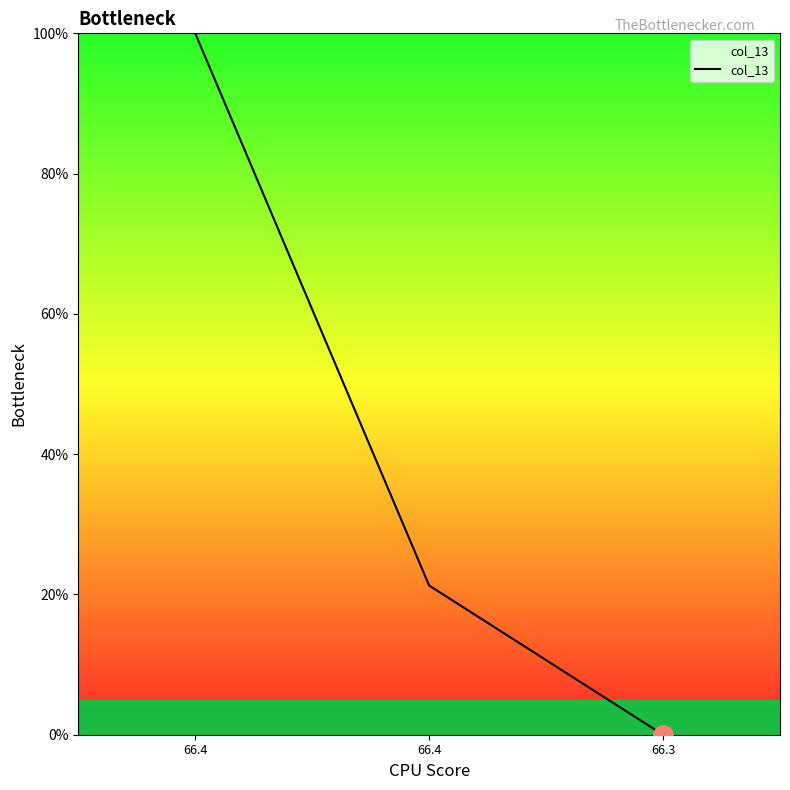

Is this an area chart (filled region under the line)?

No